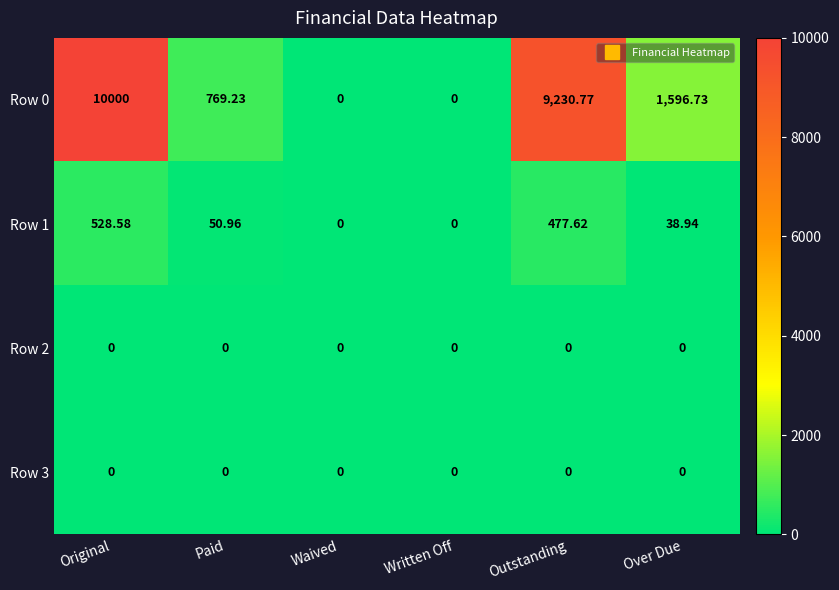

Which series has the widest spread of values?

Row 0